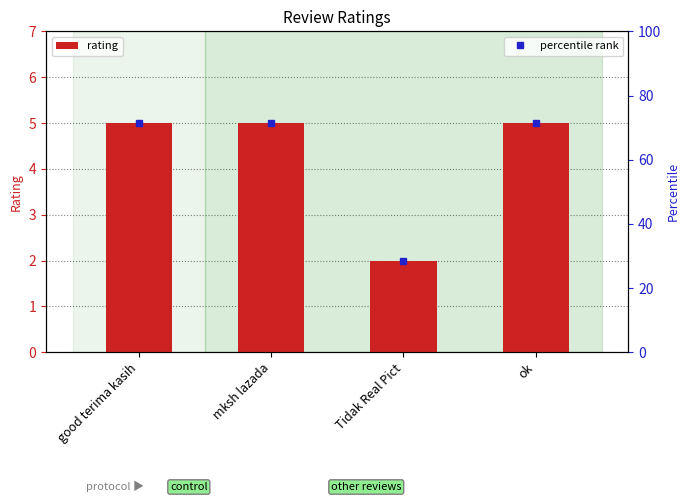

What is the change in value from good terima kasih to Tidak Real Pict?

-3